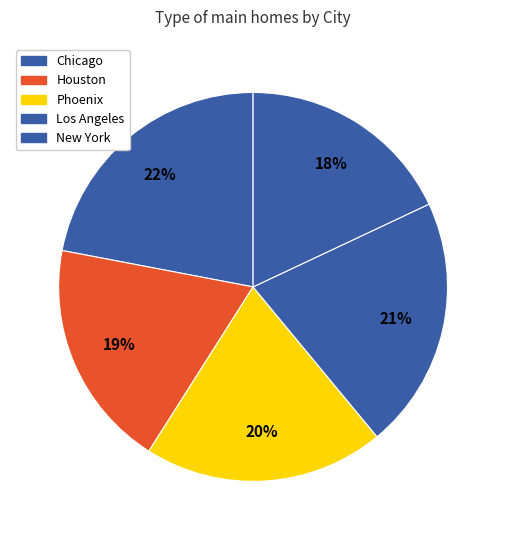

To the nearest percent, what is the difference between the largest and smallest slice percentages?

4%